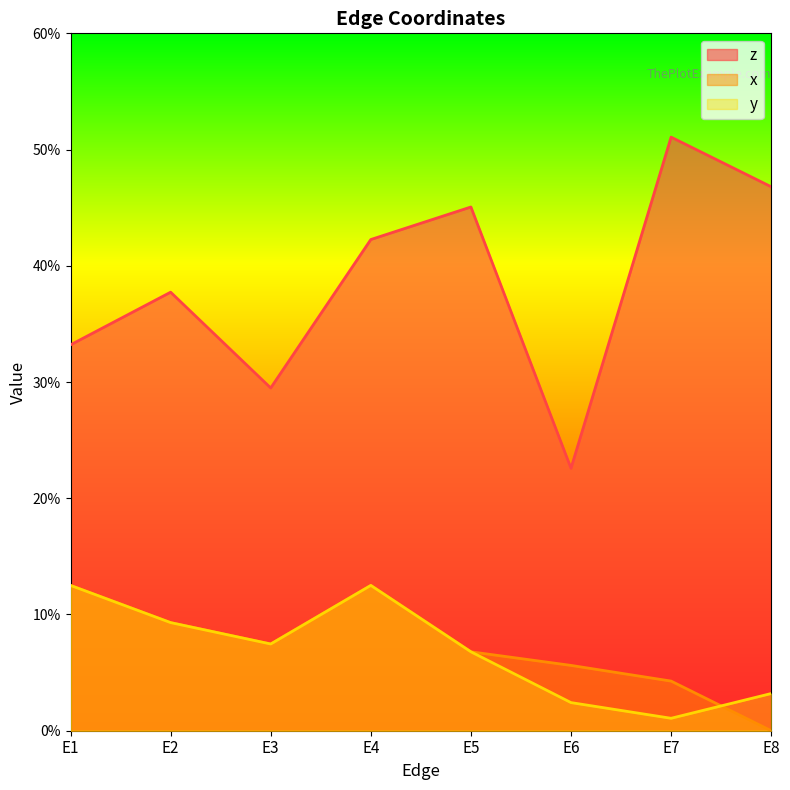

Reading left to right, what are all the values shown in this chart?

z: 0.3	0.4	0.3	0.4	0.5	0.2	0.5	0.5
x: 0.1	0.1	0.1	0.1	0.1	0.1	0.0	0.0
y: 0.1	0.1	0.1	0.1	0.1	0.0	0.0	0.0